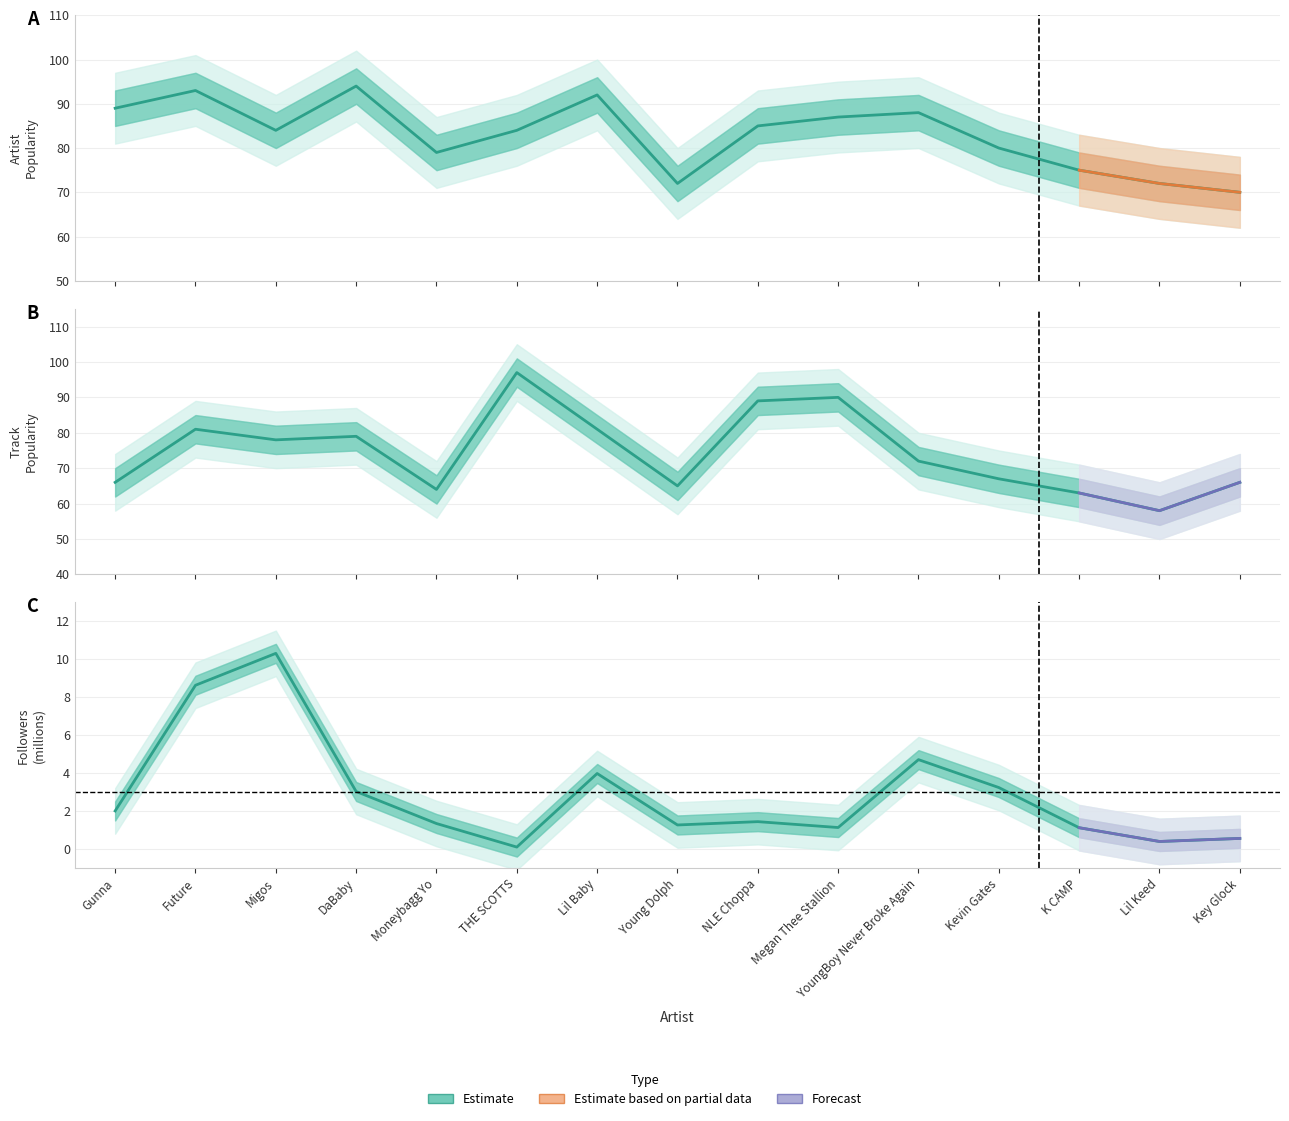

Which has a higher value, NLE Choppa or Moneybagg Yo?

NLE Choppa